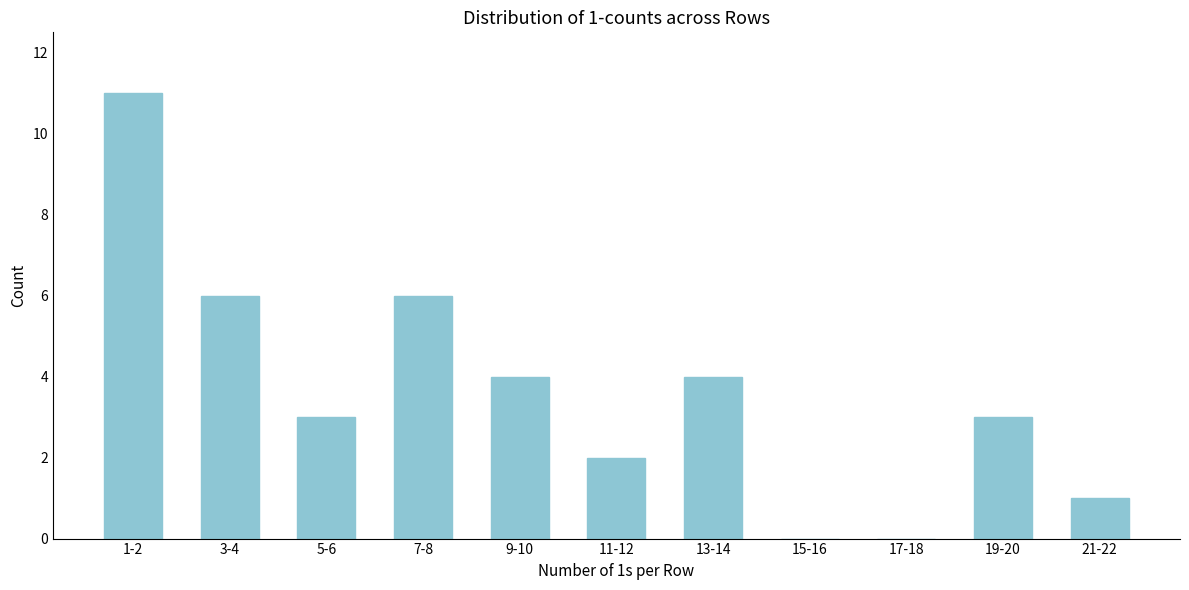

Reading left to right, what are all the values shown in this chart?

1-2=11	3-4=6	5-6=3	7-8=6	9-10=4	11-12=2	13-14=4	15-16=0	17-18=0	19-20=3	21-22=1